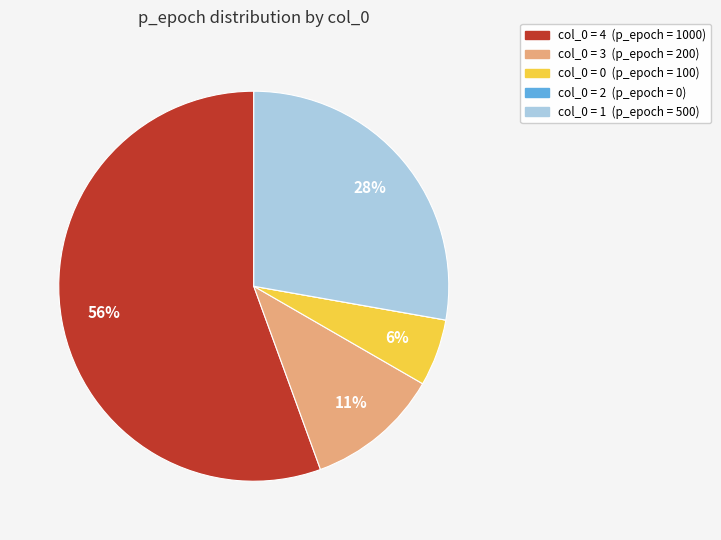

To the nearest percent, what is the average slice percentage?

20%